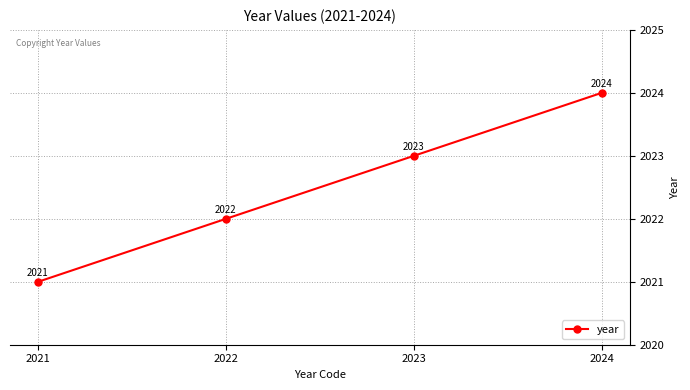

What is the approximate value at 2024?

2024